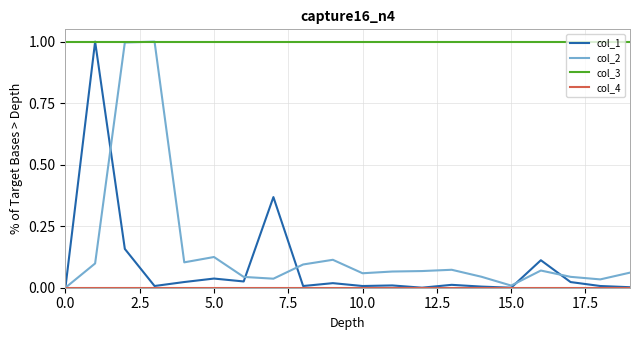

Which series has the largest total across all categories?

col_3